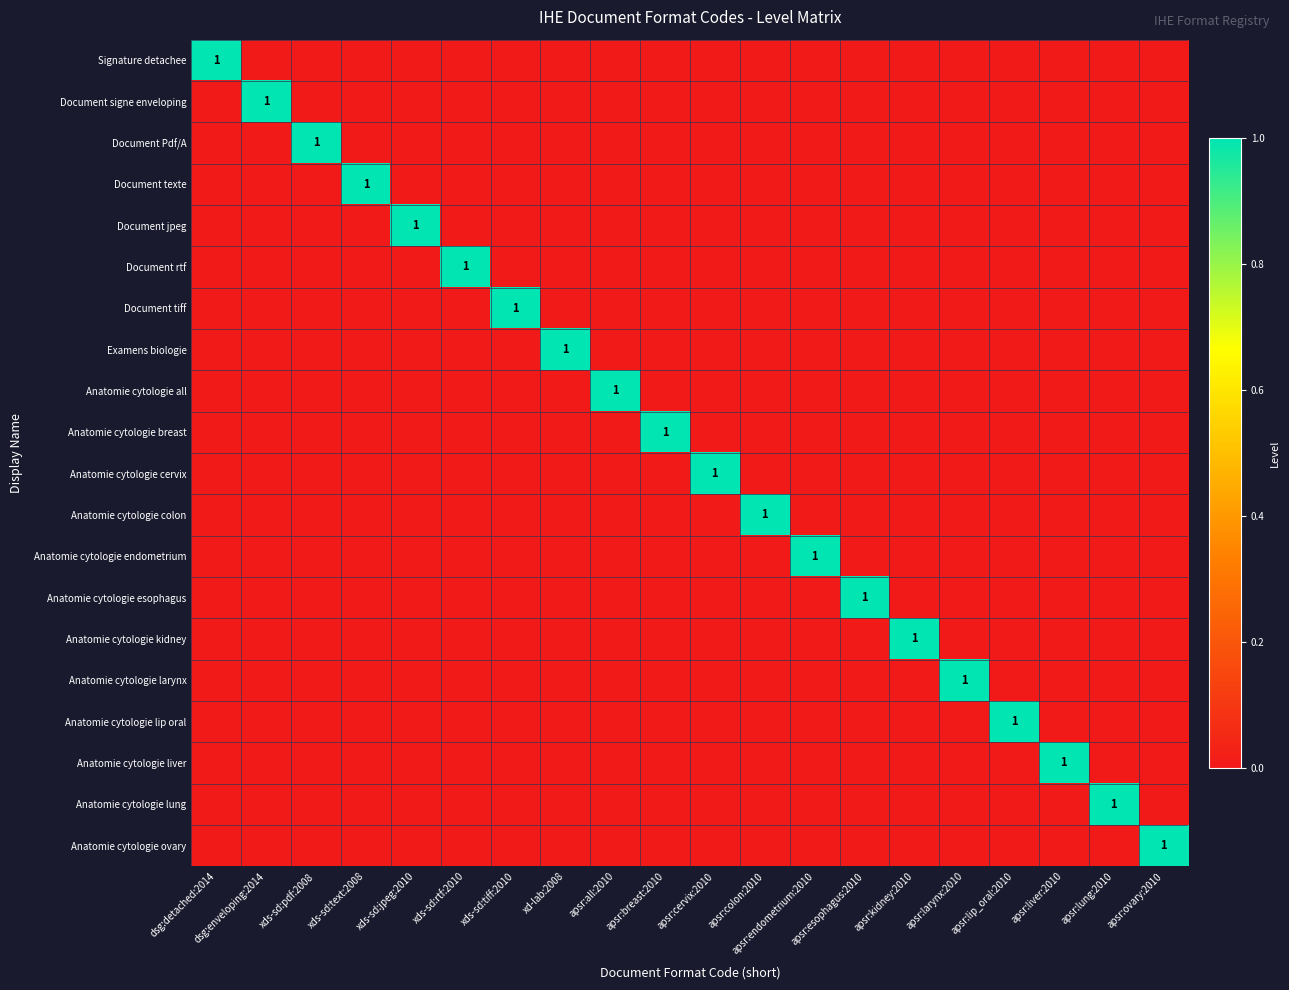

At which category does the chart reach its minimum across all series?

dsg:enveloping:2014